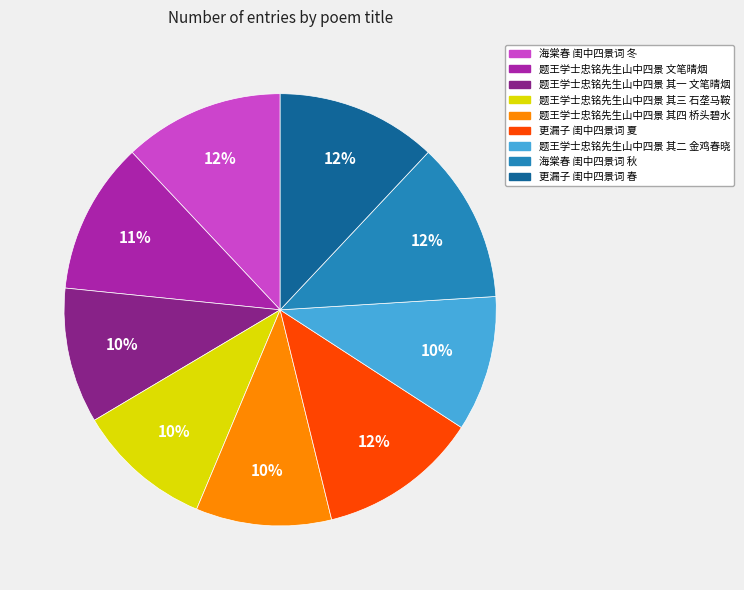

Is the sum of 更漏子 闺中四景词 春 and 题王学士忠铭先生山中四景 其四 桥头碧水 greater than half?

No